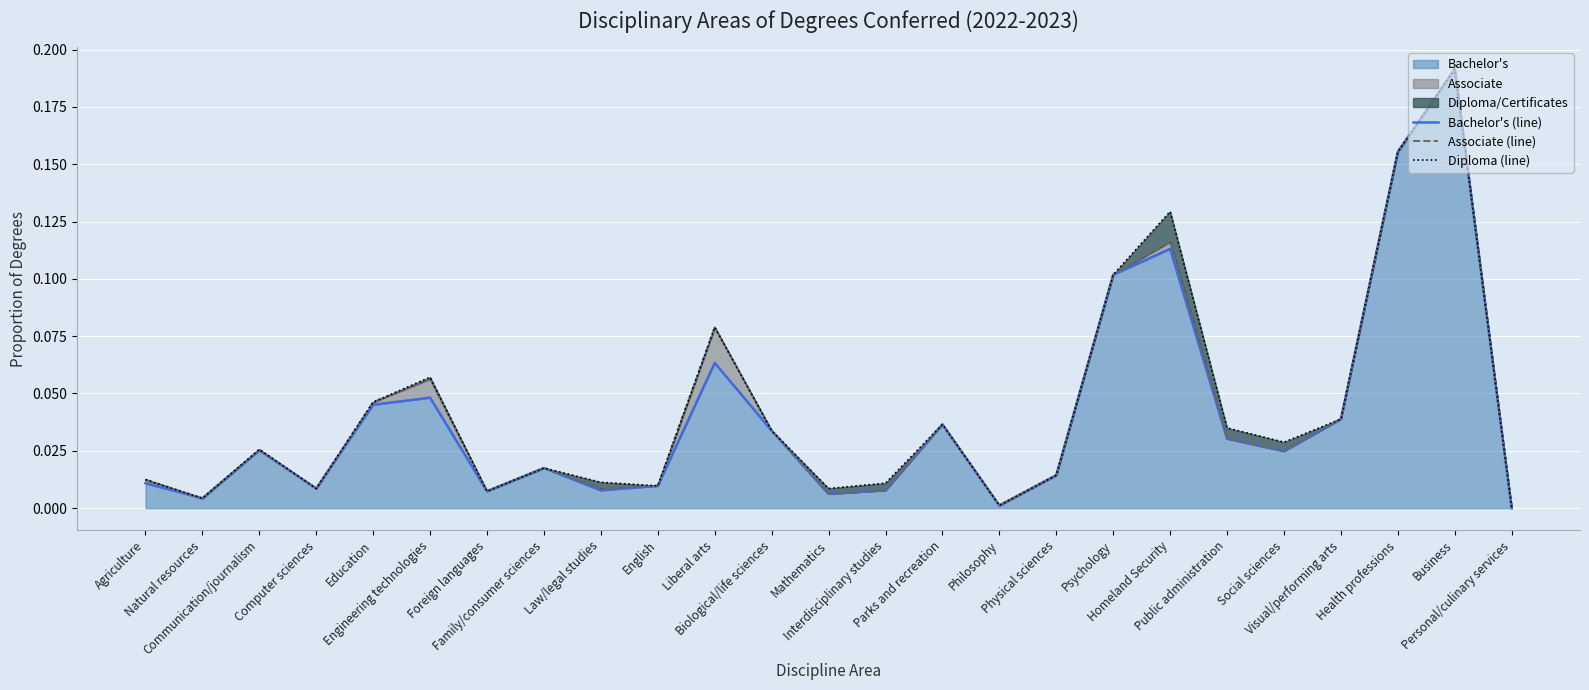

Does the chart display data point markers on the line(s)?

No